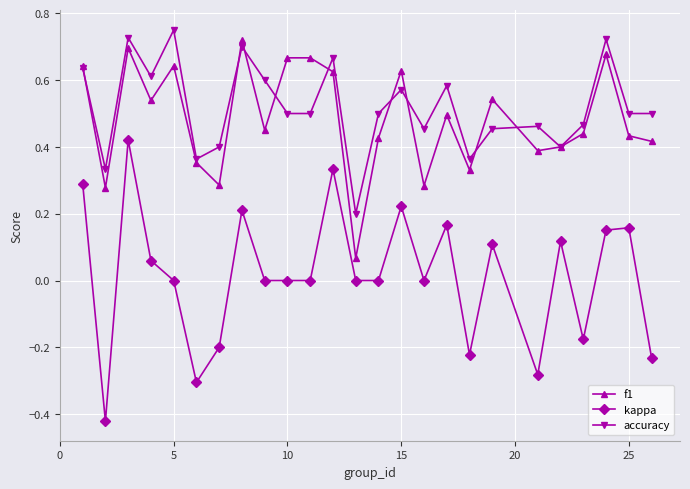

True or false: accuracy has more than 0 points higher than both neighbors.

True